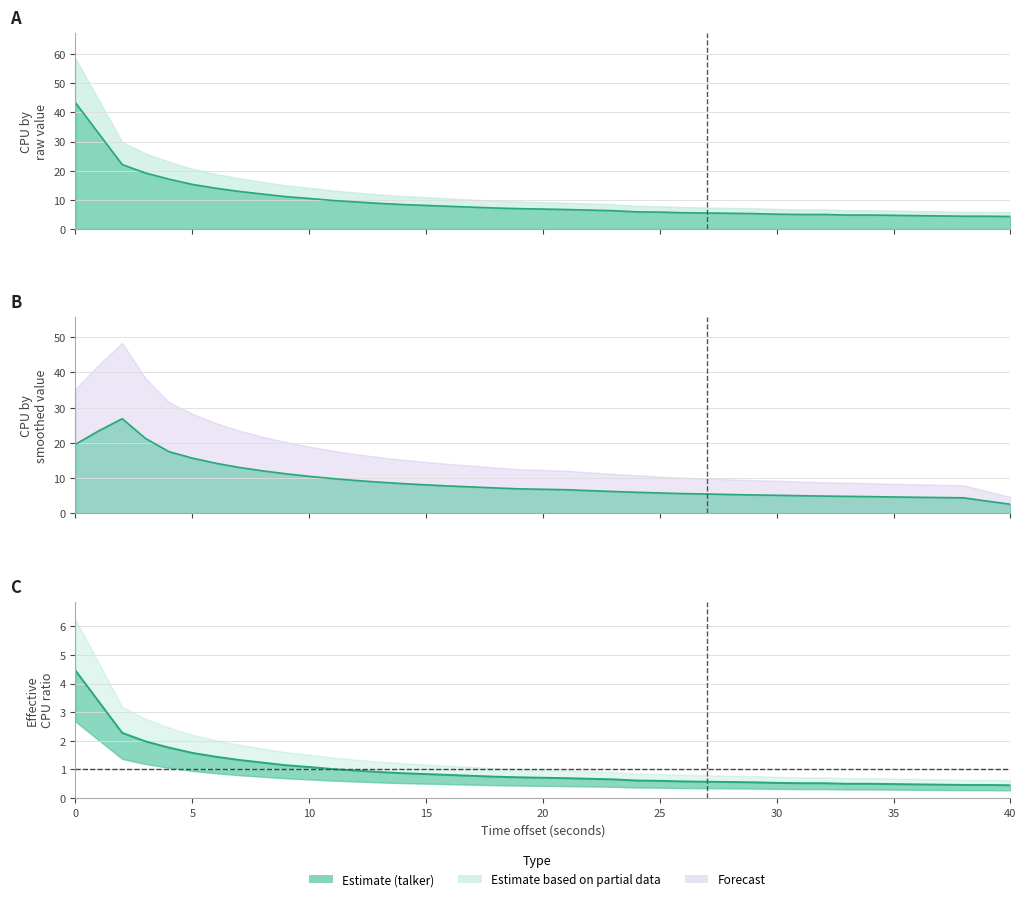

What is the smallest value displayed?

0.4